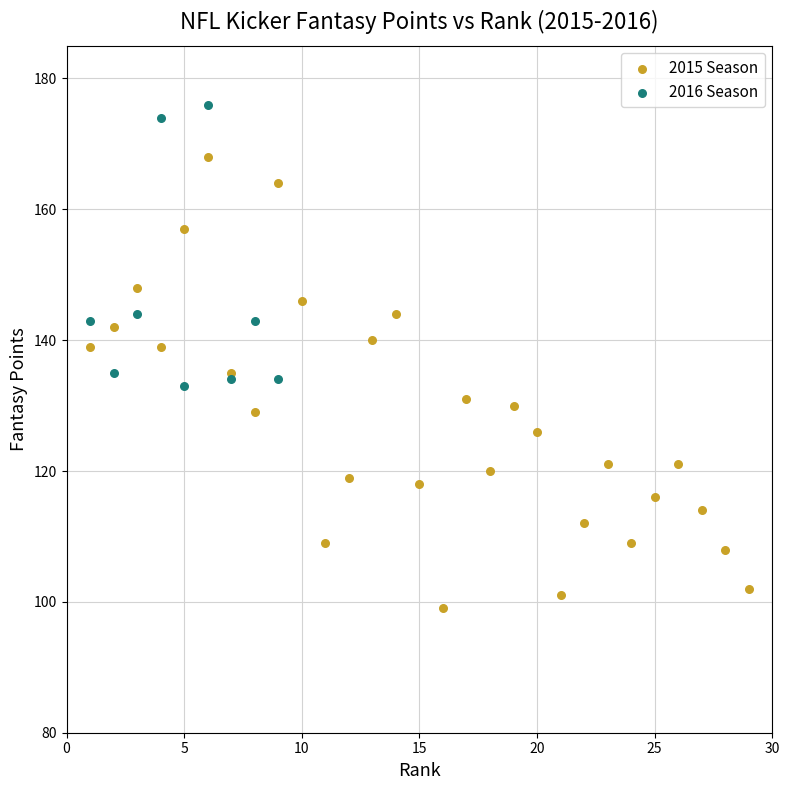

Which series reaches the minimum Y coordinate?

2015 Season